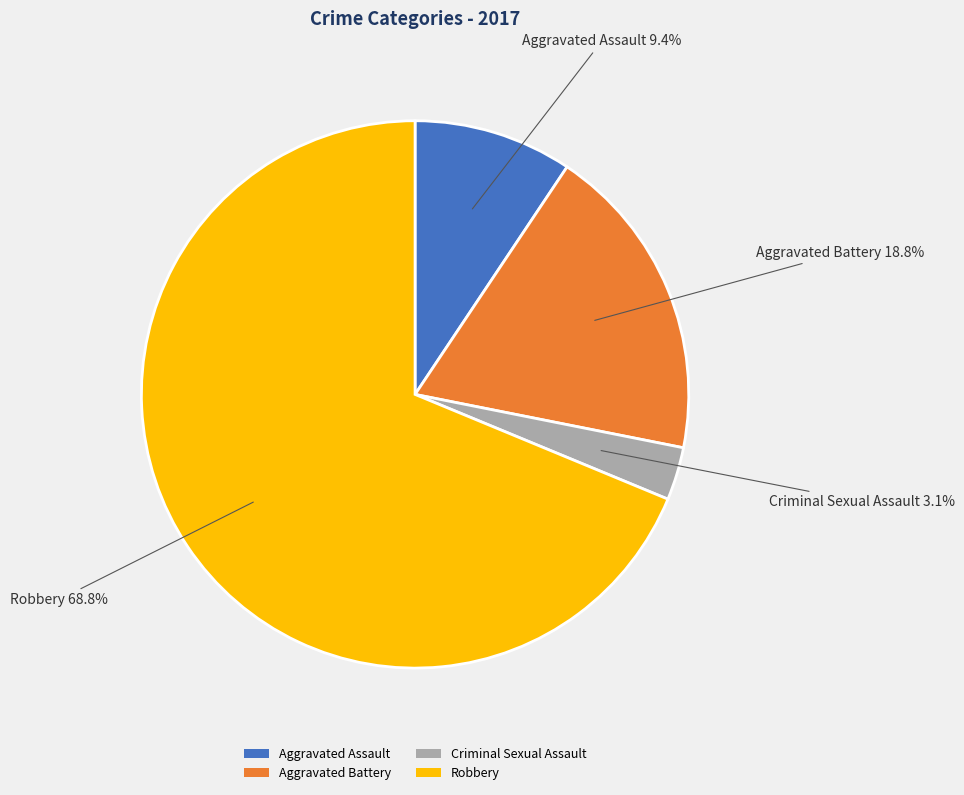

To the nearest percent, what percentage of the pie is Criminal Sexual Assault?

3%